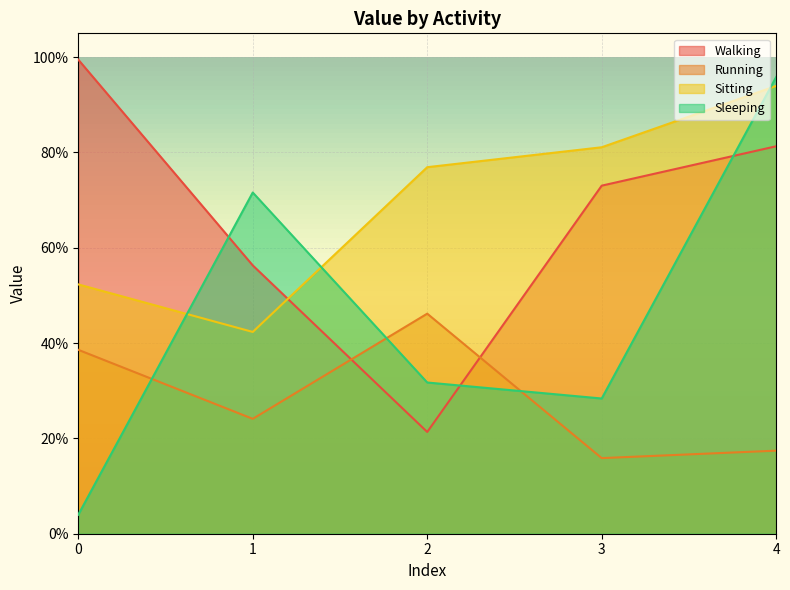

How many Sitting values are between 0 and 1?

5